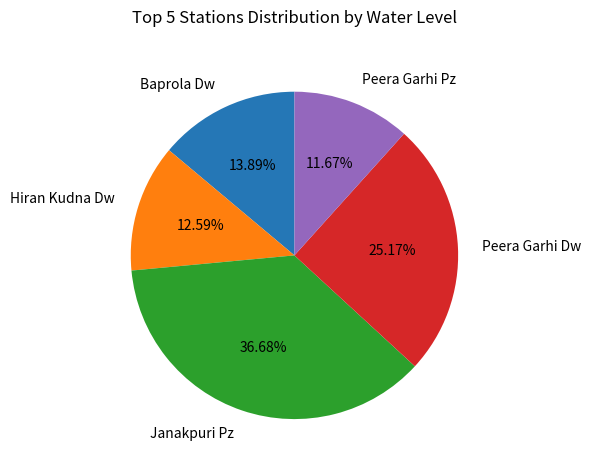

The Baprola Dw slice represents 28% of the pie. True or false?

False